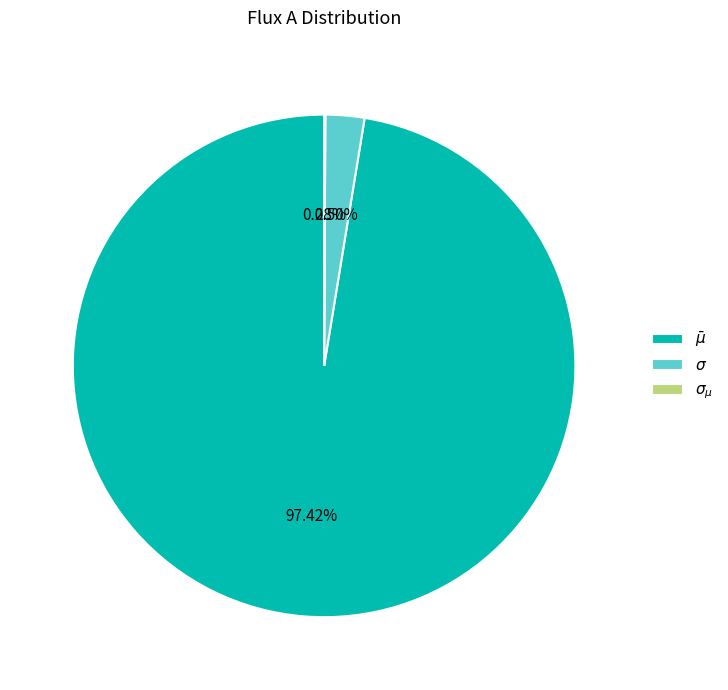

Which category has the biggest portion of the pie?

$\bar\mu$